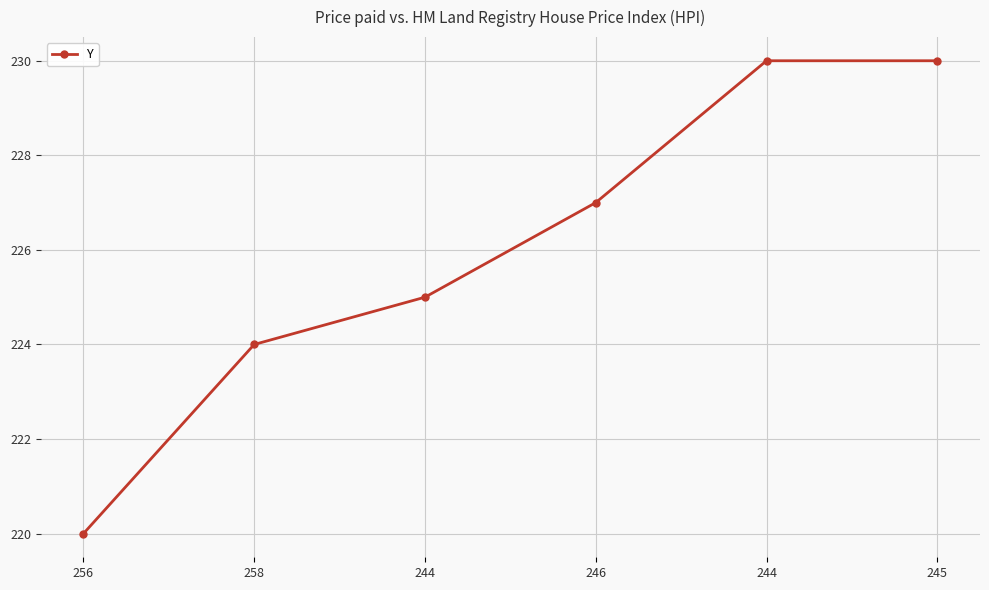

Does the chart have visible grid lines?

Yes